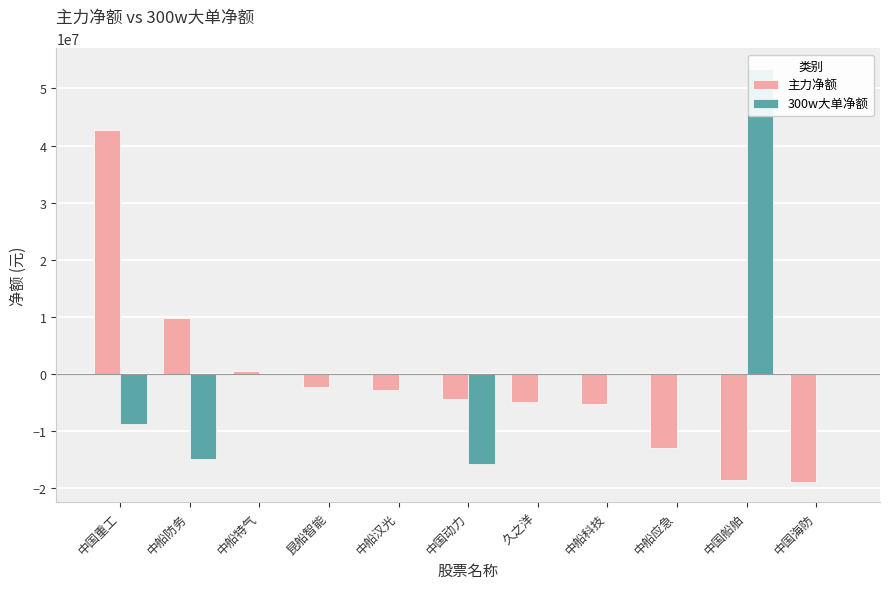

At which label does 300w大单净额 reach its peak?

中国船舶